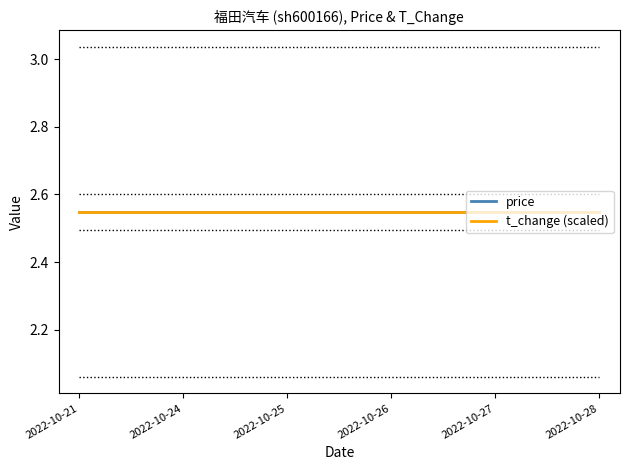

The t_change series shows 0.4 at 2022-10-25. True or false?

True